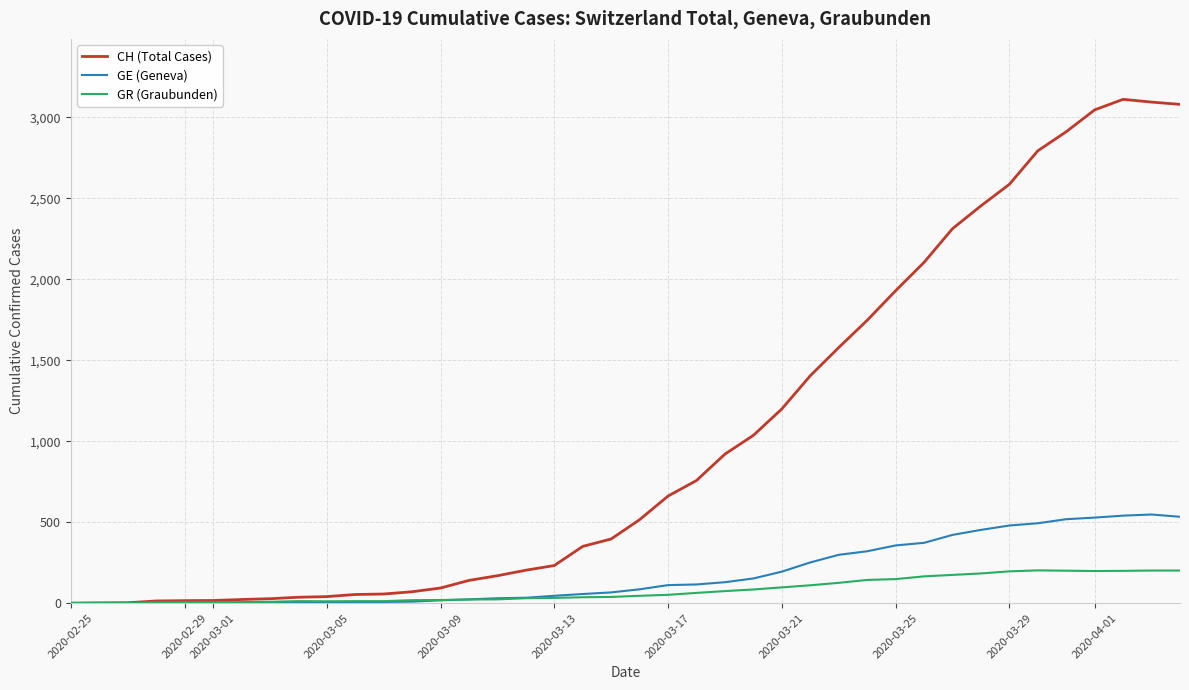

Which series has the largest total across all categories?

CH (Total Cases)